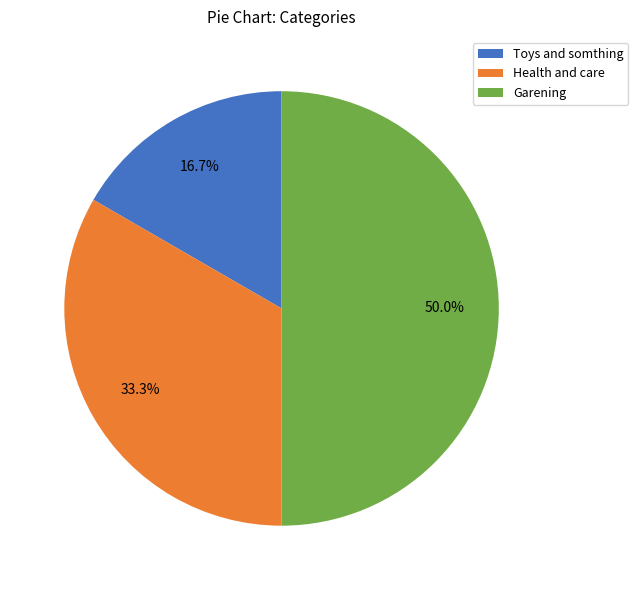

The Toys and somthing slice represents 28% of the pie. True or false?

False